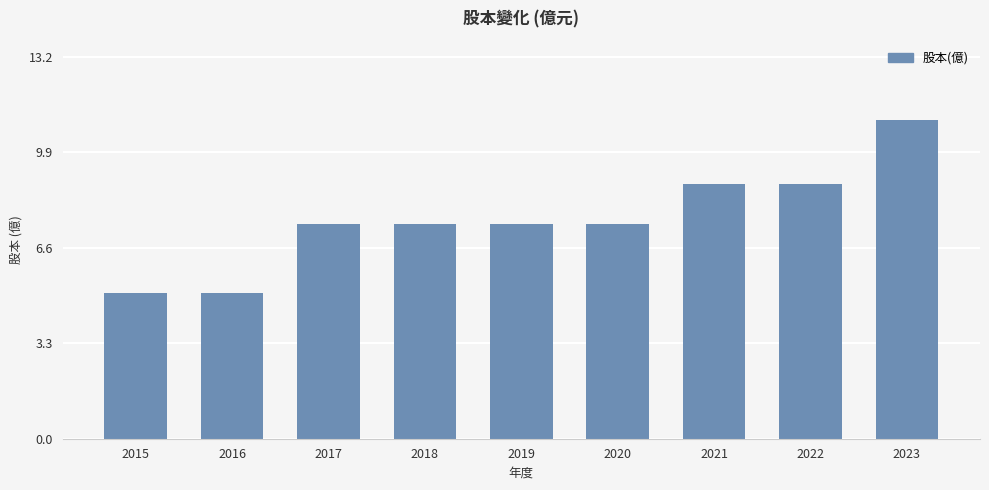

What is the ratio of the value at 2016 to the value at 2020?

0.7